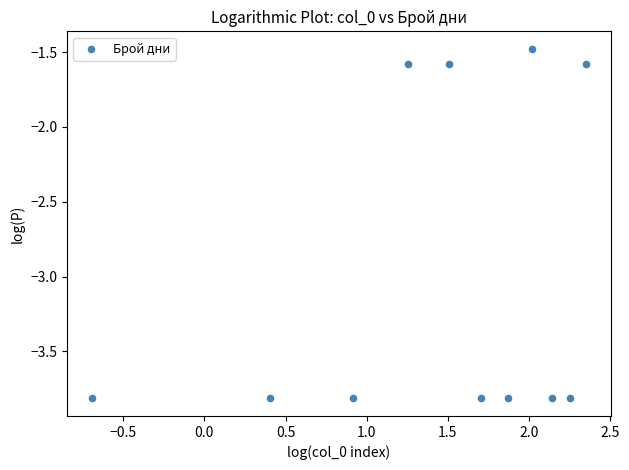

What is the range of Y values (max minus min)?

2.3